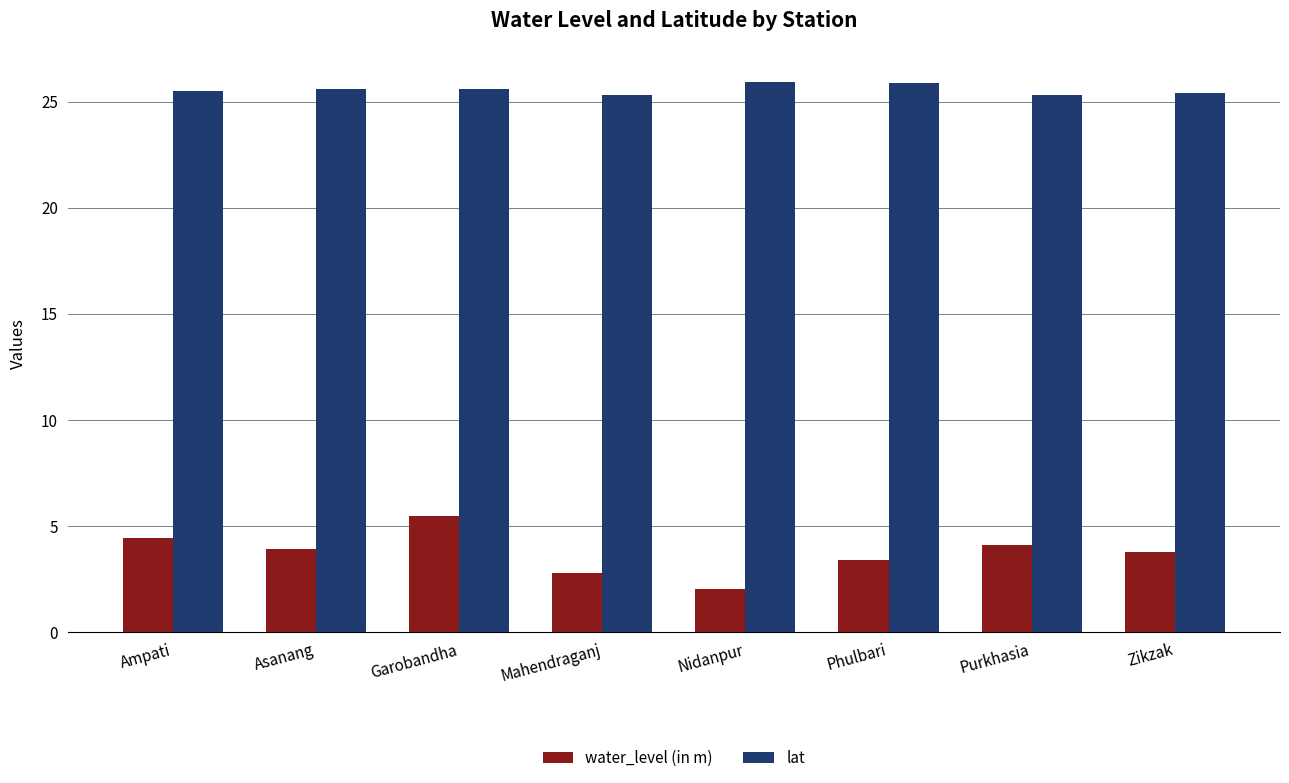

At which category is the sum across all series the highest?

Garobandha